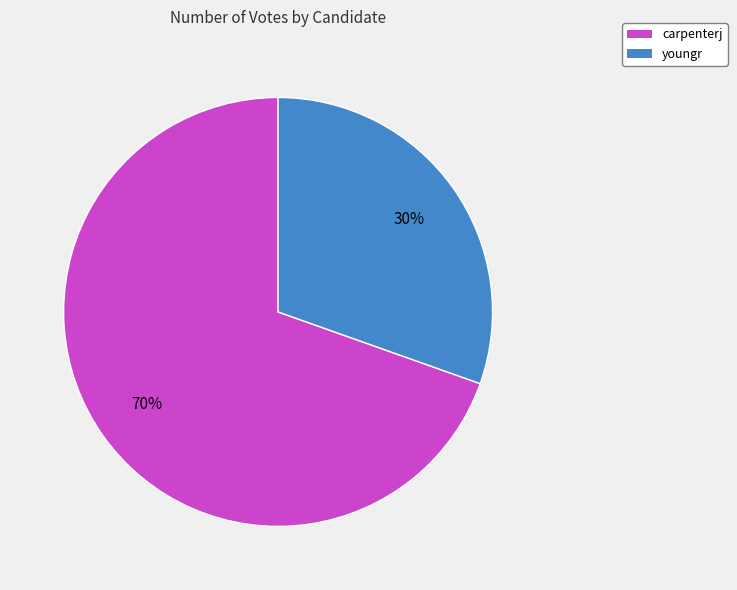

Rank the categories by value from highest to lowest.

carpenterj, youngr